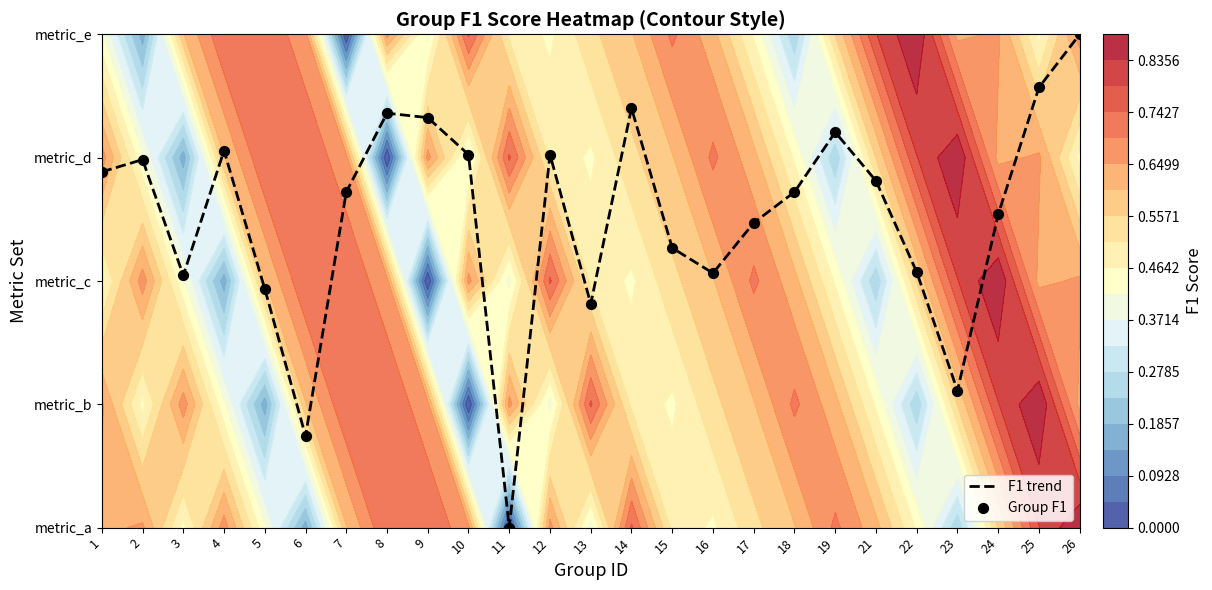

Which series has the largest total across all categories?

F1 trend